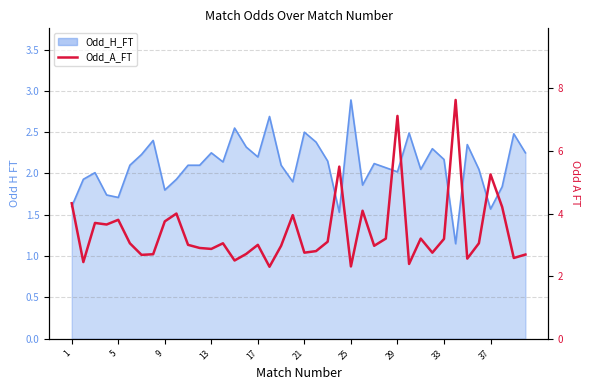

At which category does the data reach its first local valley?

5